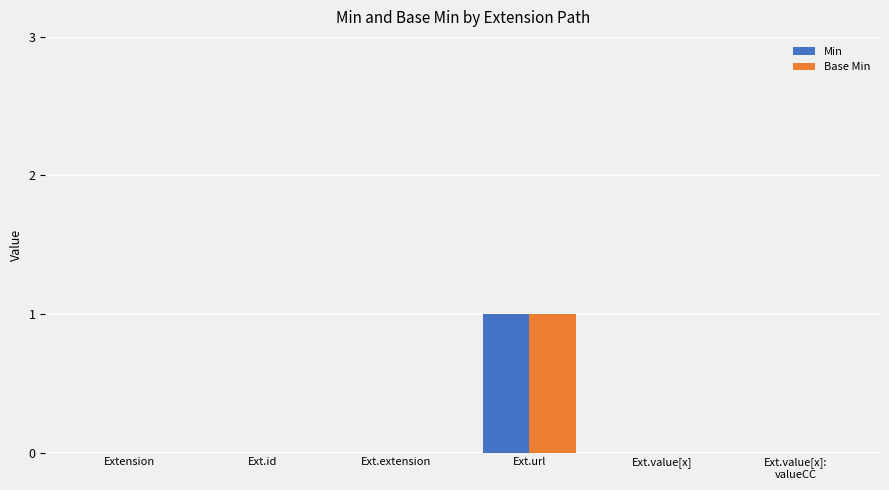

The Min series shows 1 at Ext.extension. True or false?

False